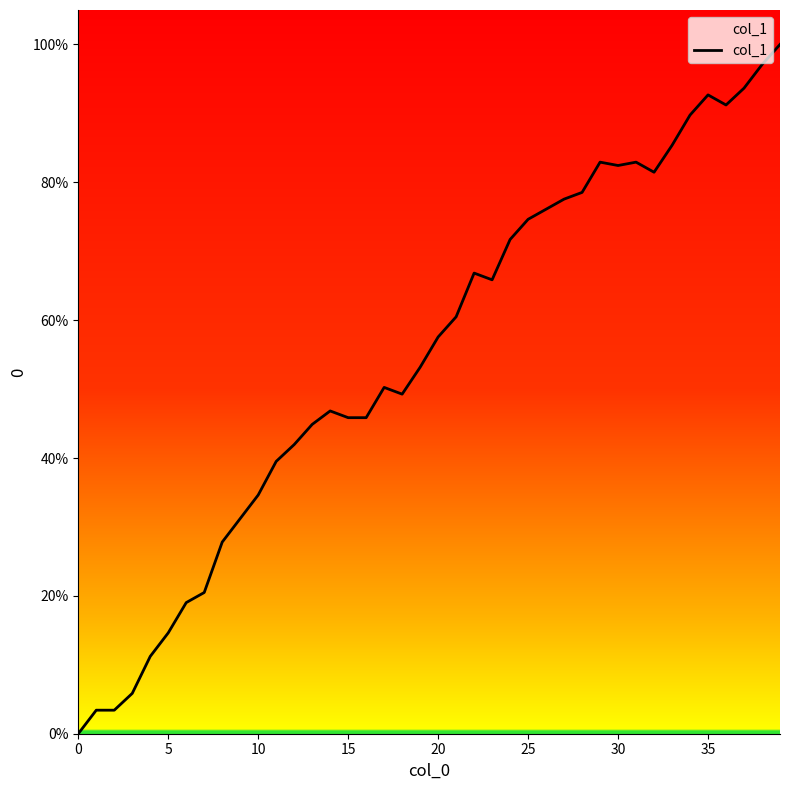

What is the difference between the second highest and minimum values?

97.1